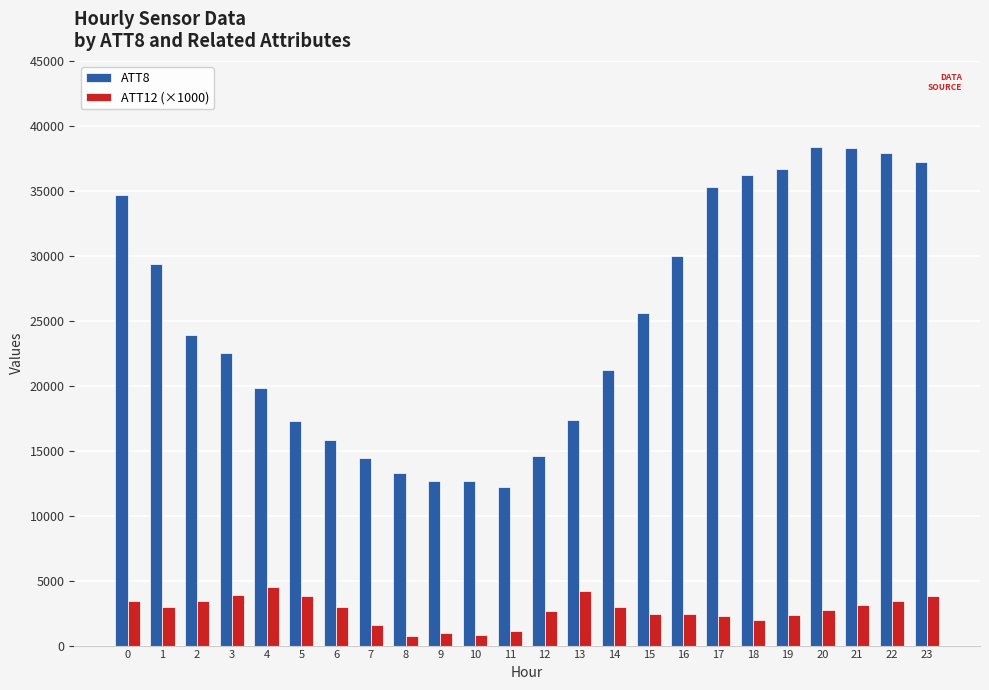

What value does the ATT12 (×1000) series have at 20?

2716.4